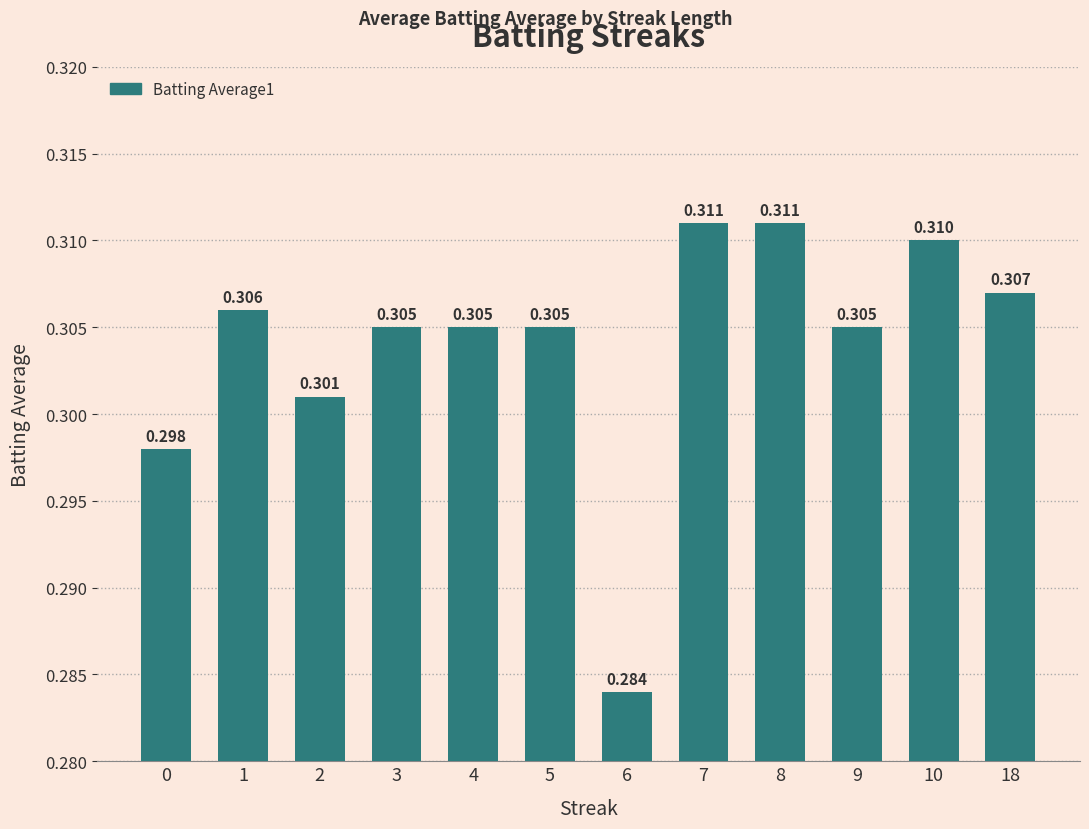

How many series are shown in this chart?

1